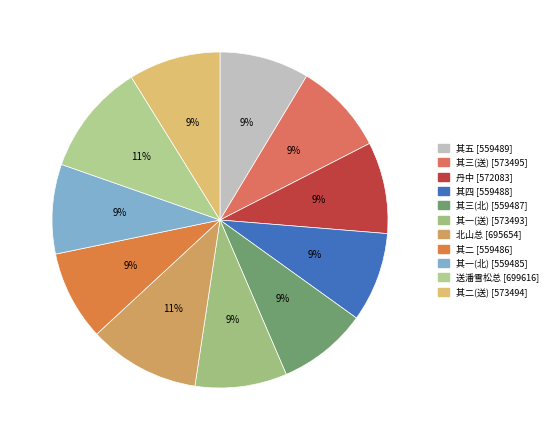

Count the number of slices in the pie.

11